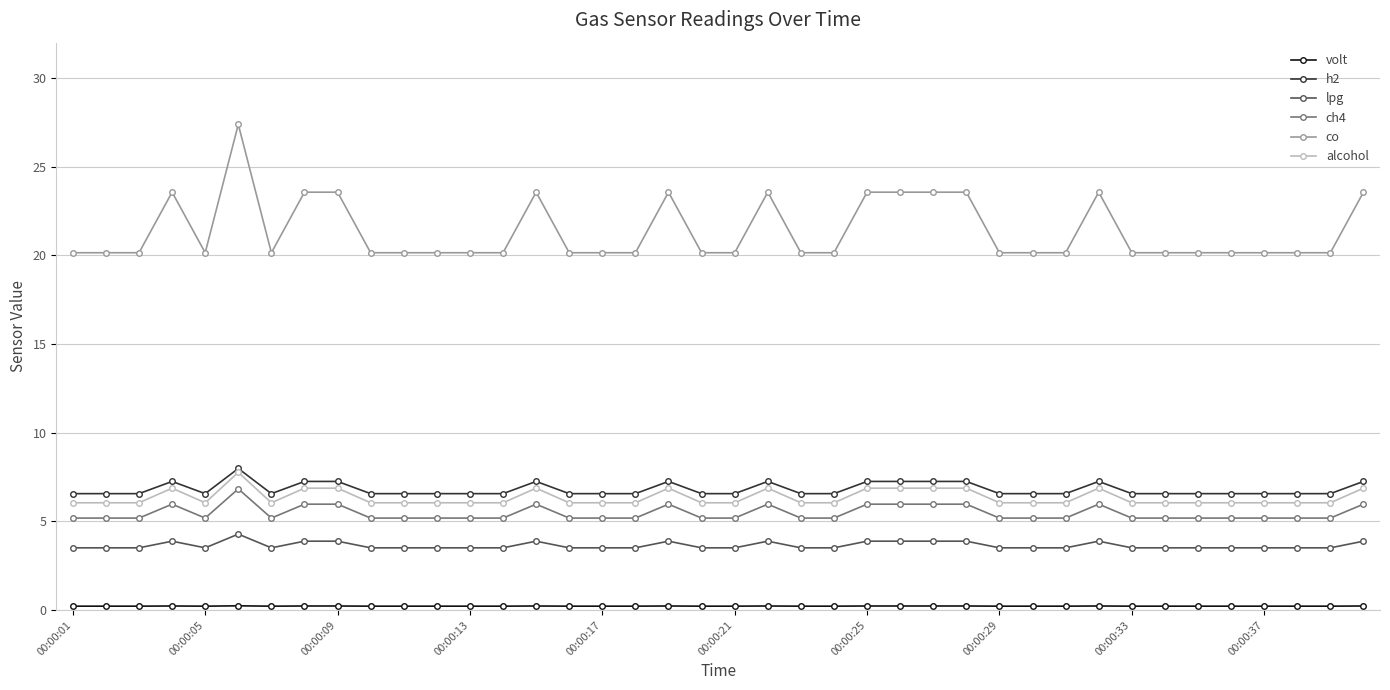

Which series has the widest spread of values?

co